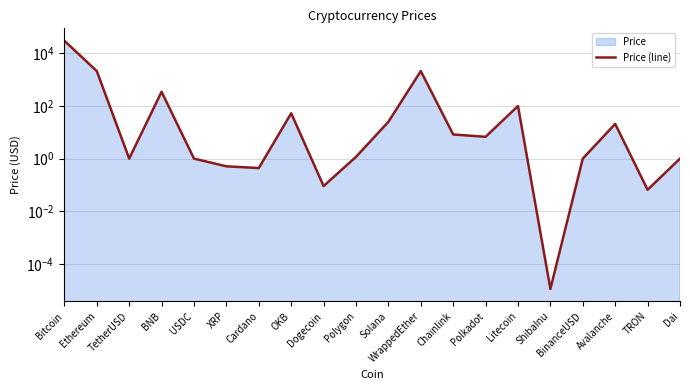

Is it true that the value at WrappedEther is 796.3?

False